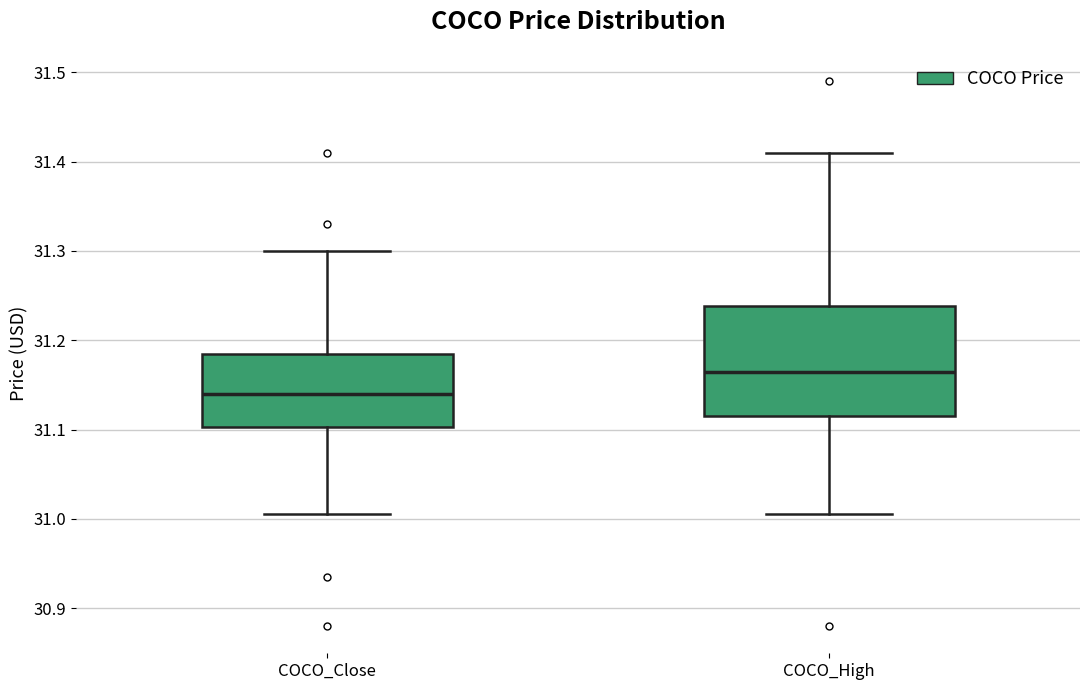

Reading left to right, transcribe this box plot: for each box, give where its median line is, the range the box spans, and where its two whiskers end, as read against the y-axis. The values are not printed on the chart, so give them approximately, as read against the axis.

COCO_Close: median 31.14, box 31.10 to 31.18, whiskers 31.00 to 31.30
COCO_High: median 31.16, box 31.11 to 31.24, whiskers 31.00 to 31.41